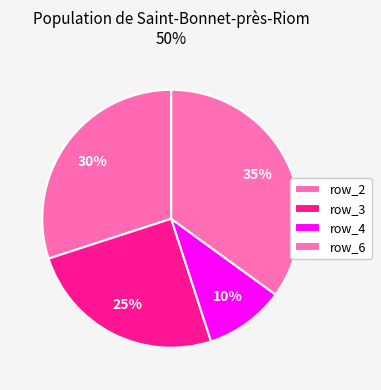

Rank the categories by value from lowest to highest.

row_4, row_3, row_2, row_6